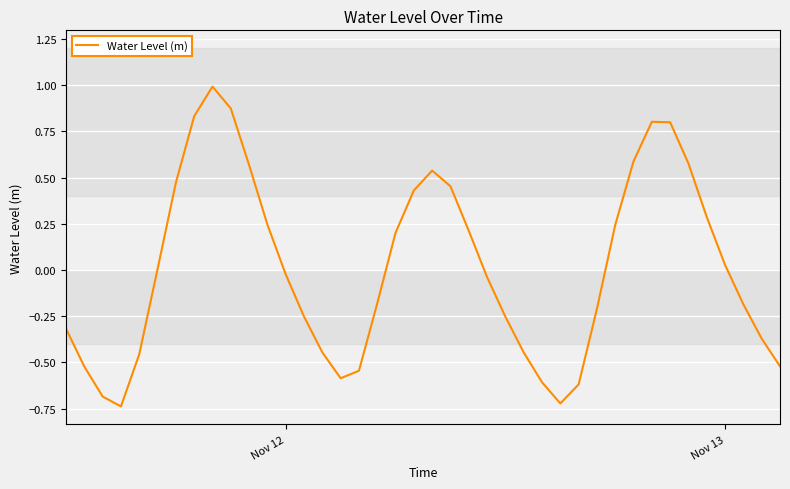

What is the maximum value shown in the chart?

1.0